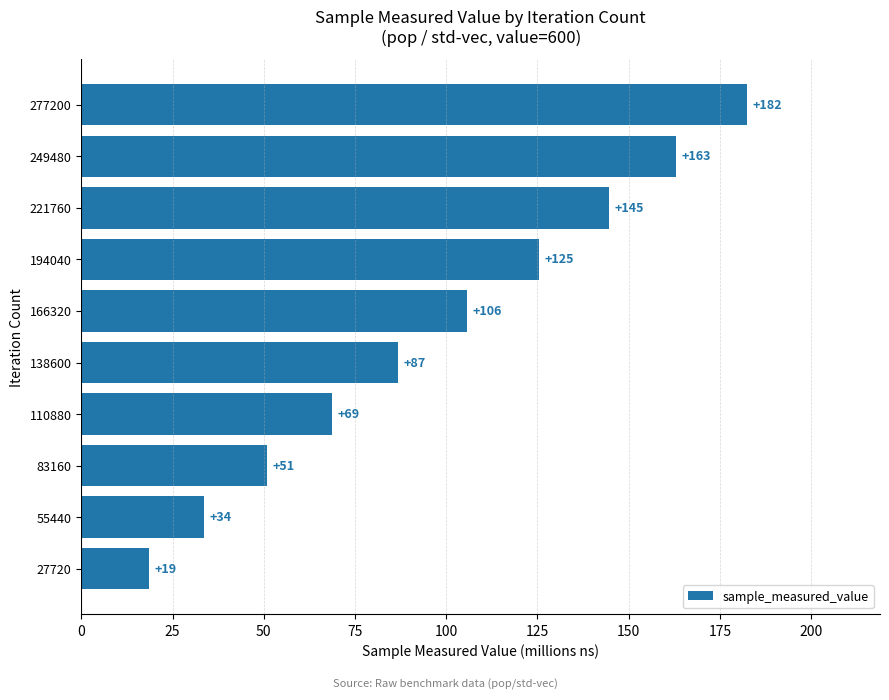

True or false: the data shows 18.6 at 27720.

True